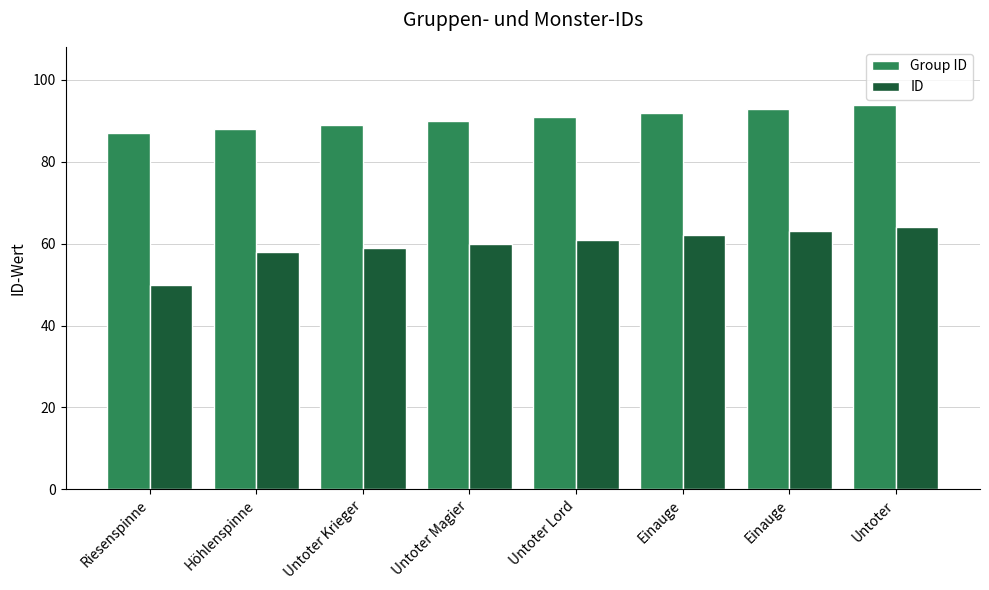

Rank the series by their maximum value, from highest to lowest.

Group ID, ID